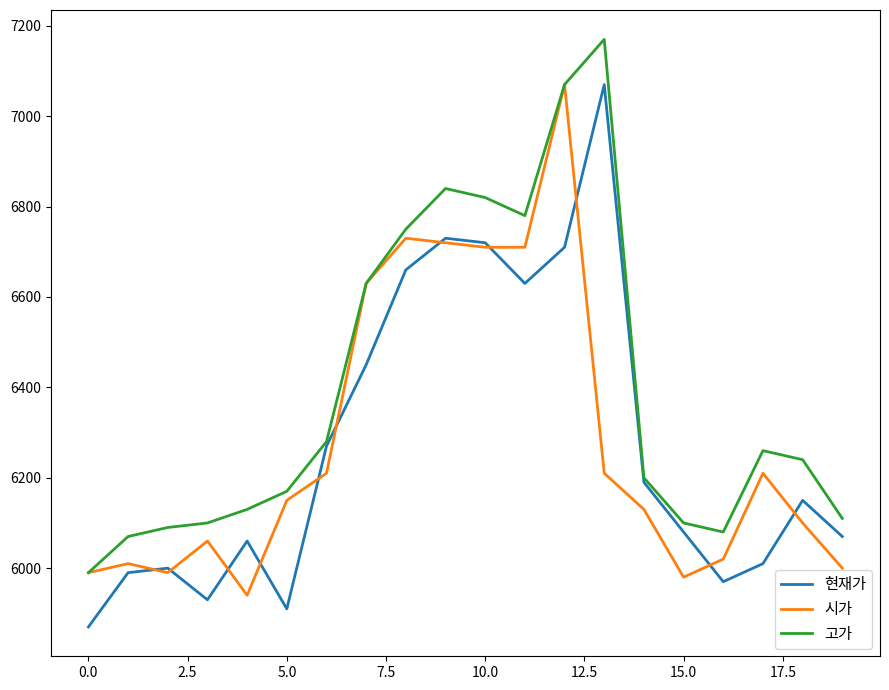

What is the minimum value for 고가?

5990